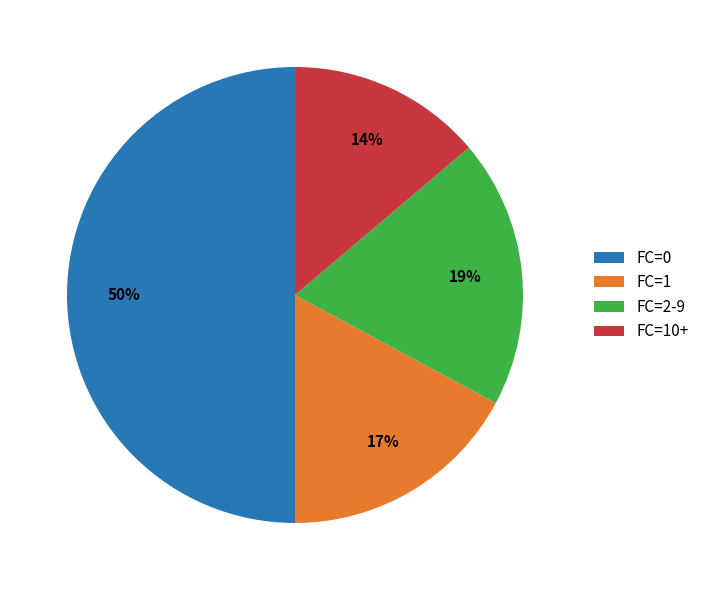

Rank the categories by value from highest to lowest.

FC=0, FC=2-9, FC=1, FC=10+